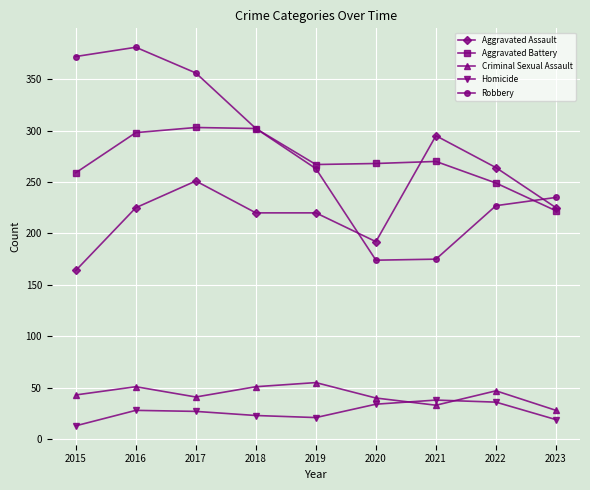

What are all the series names shown in the legend?

Aggravated Assault, Aggravated Battery, Criminal Sexual Assault, Homicide, Robbery